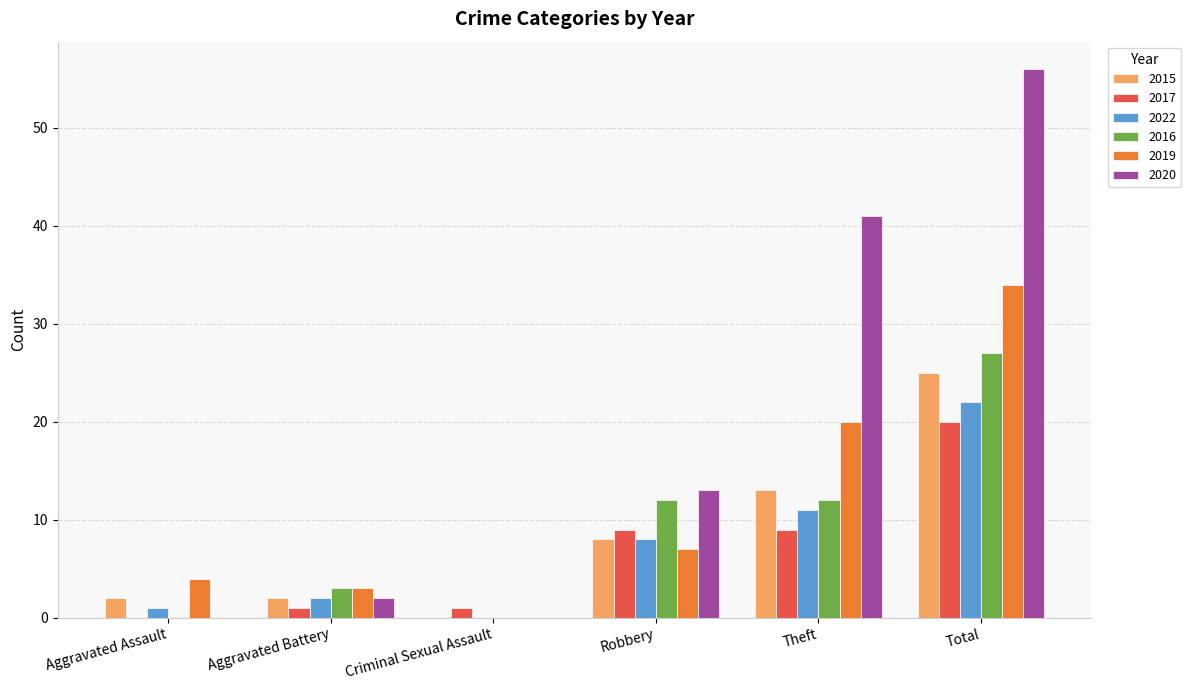

At which category is the sum across all series the highest?

Total